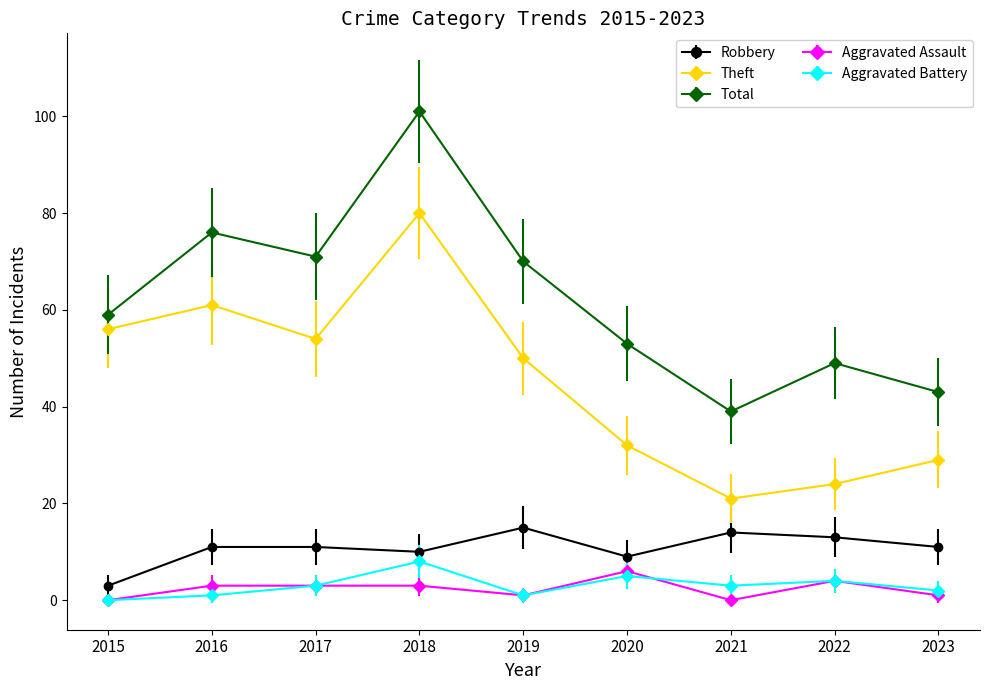

What are all the series names shown in the legend?

Robbery, Theft, Total, Aggravated Assault, Aggravated Battery